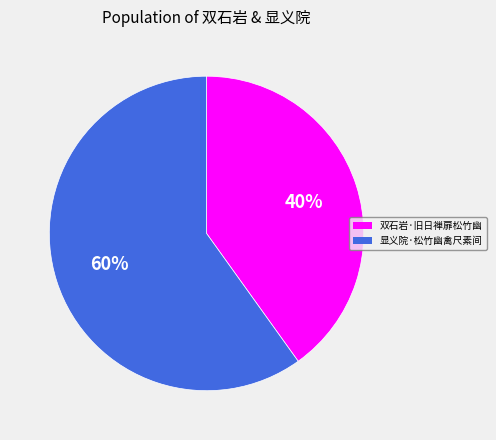

To the nearest percent, what portion does 显义院·松竹幽禽尺素间 represent?

60%